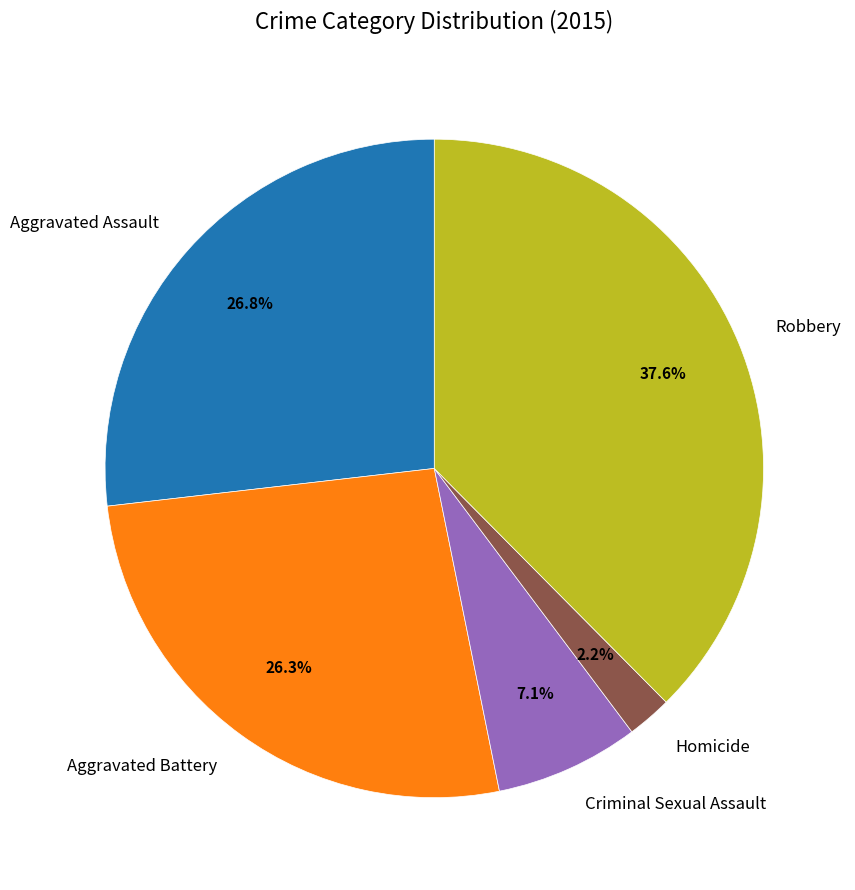

Between Aggravated Assault and Criminal Sexual Assault, which is larger?

Aggravated Assault